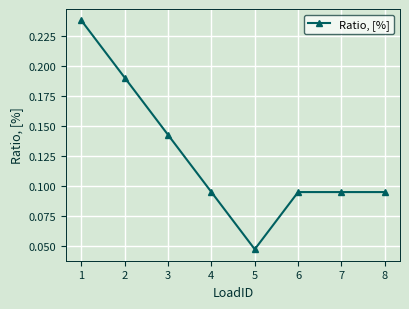

Which category has the lowest value across all series?

5